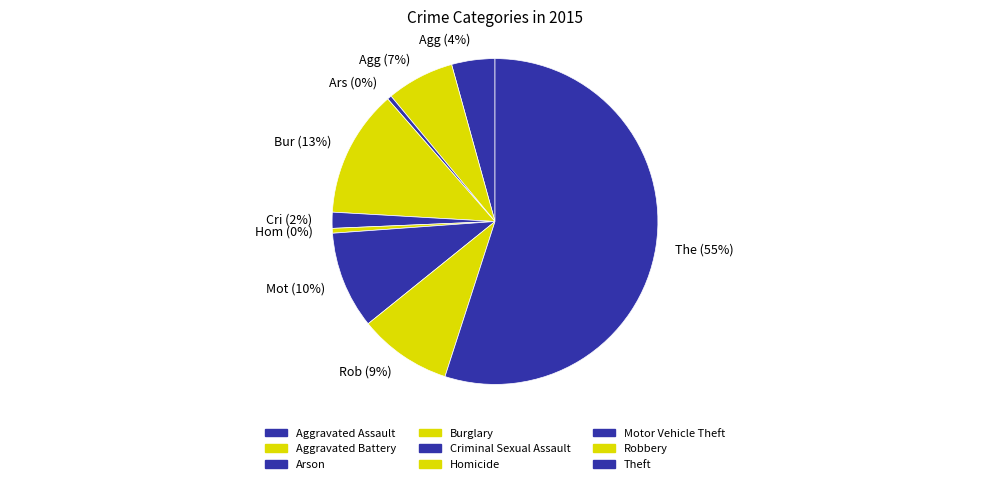

To the nearest percent, what is the average slice percentage?

11%